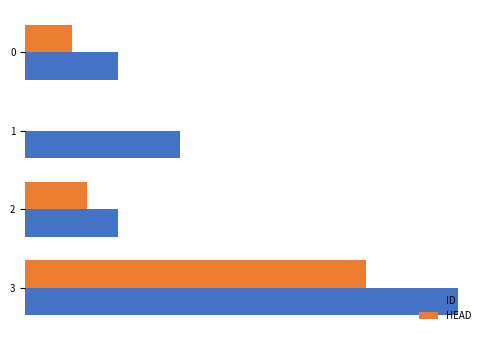

List the series in order of their overall mean, lowest first.

HEAD, ID